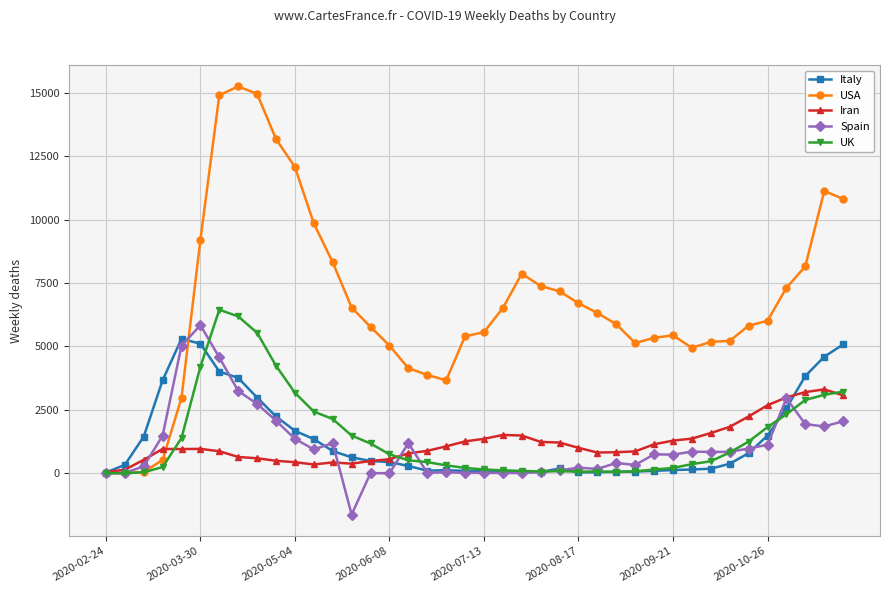

What is the sum of all UK values?

58342